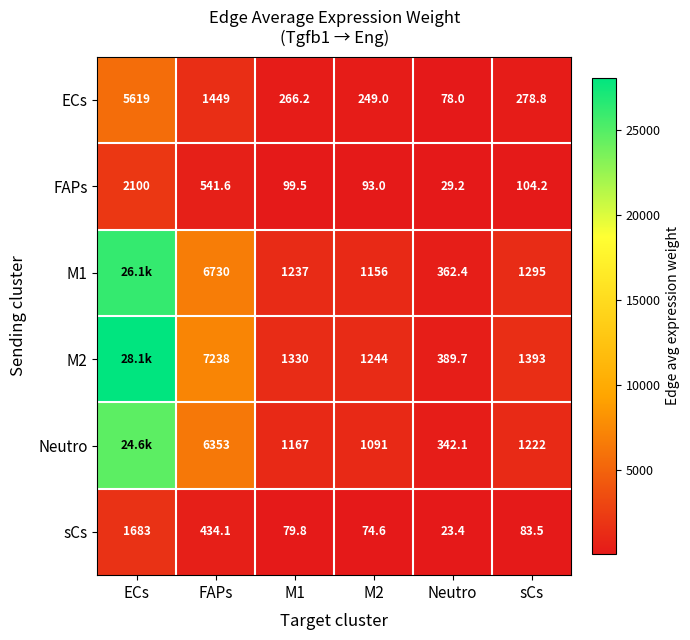

Is the value of FAPs at Neutro greater than the value of M2 at sCs?

No